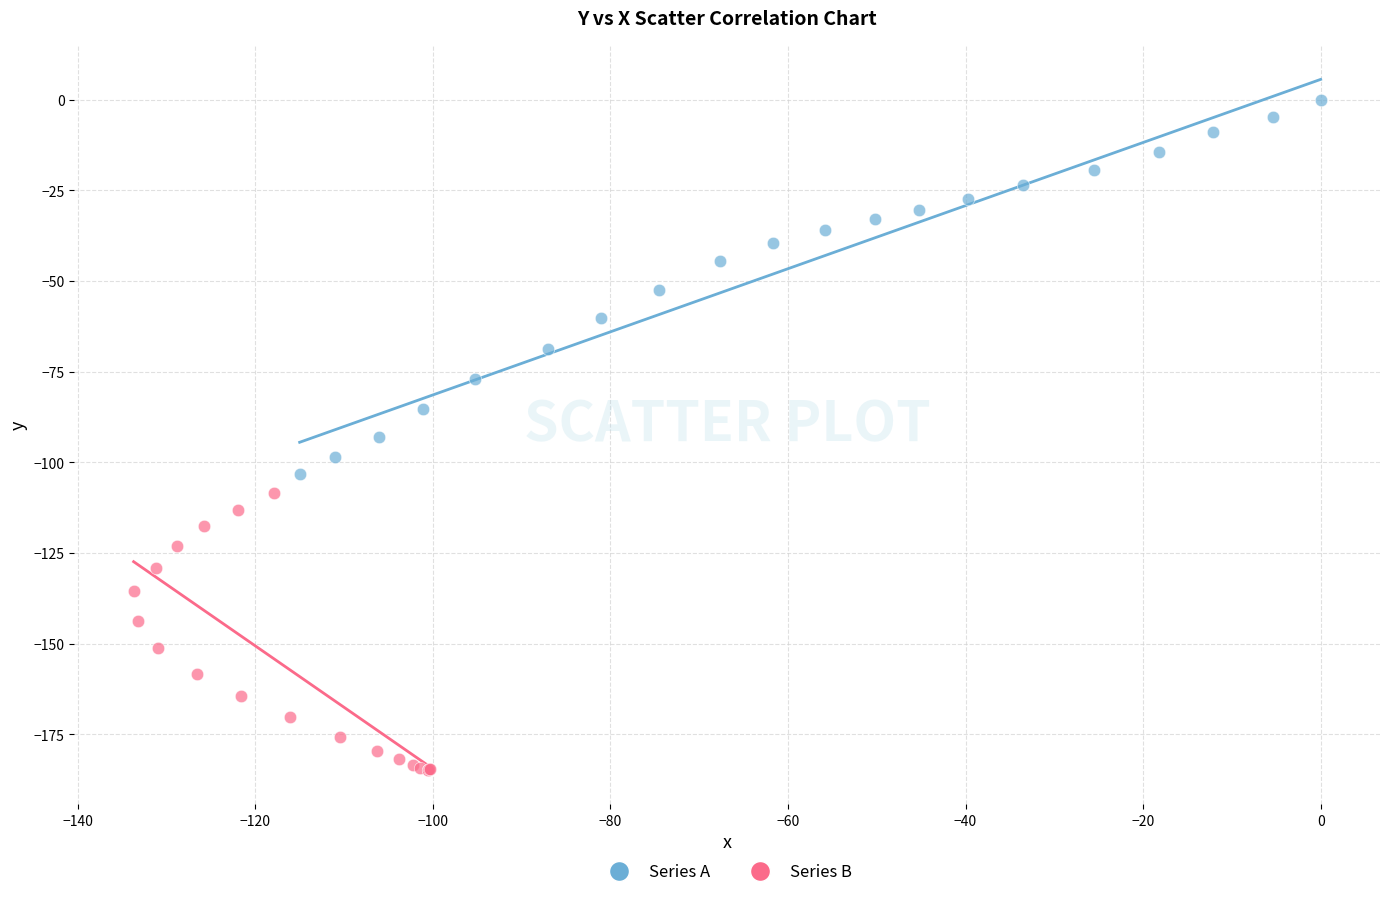

What are all the series names shown in the legend?

Series A, Series B